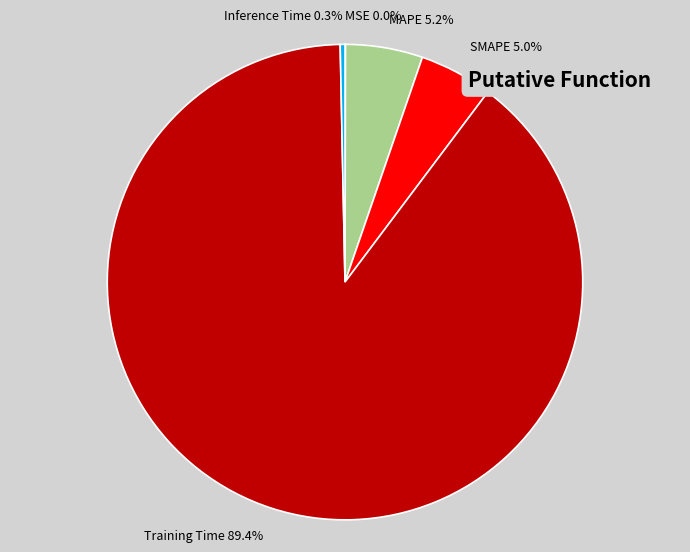

True or false: Inference Time accounts for 0% of the total.

True